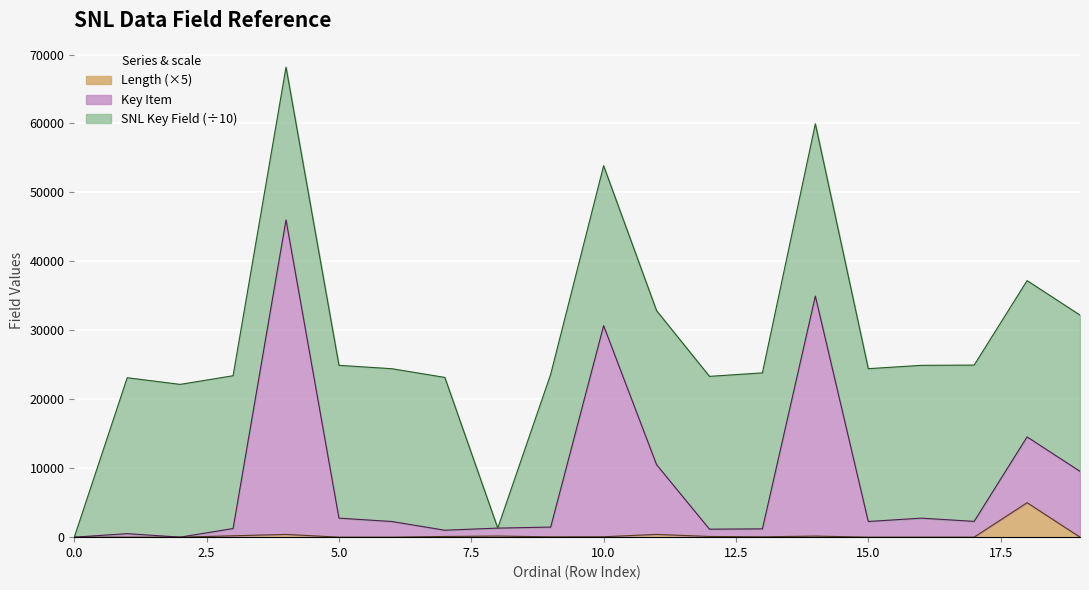

At how many categories does at least one series exceed 40805?

1